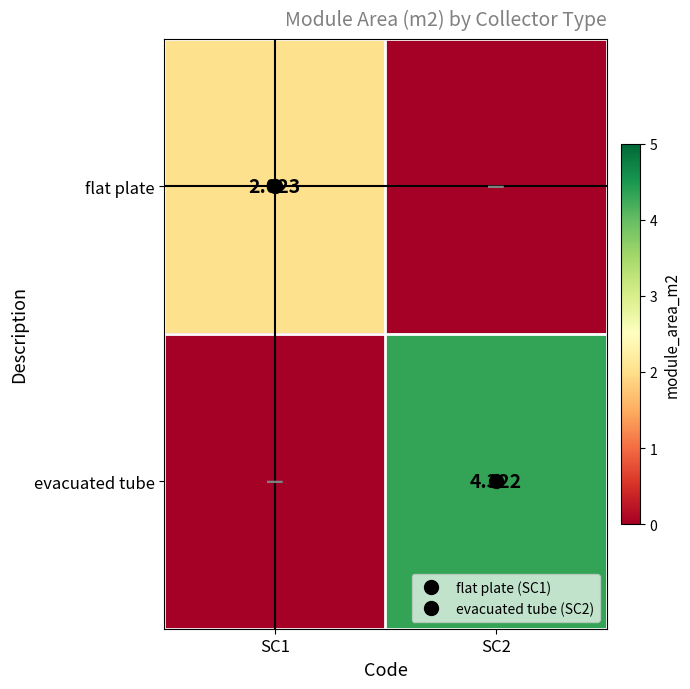

Where does the flat plate series first go above 2?

SC1